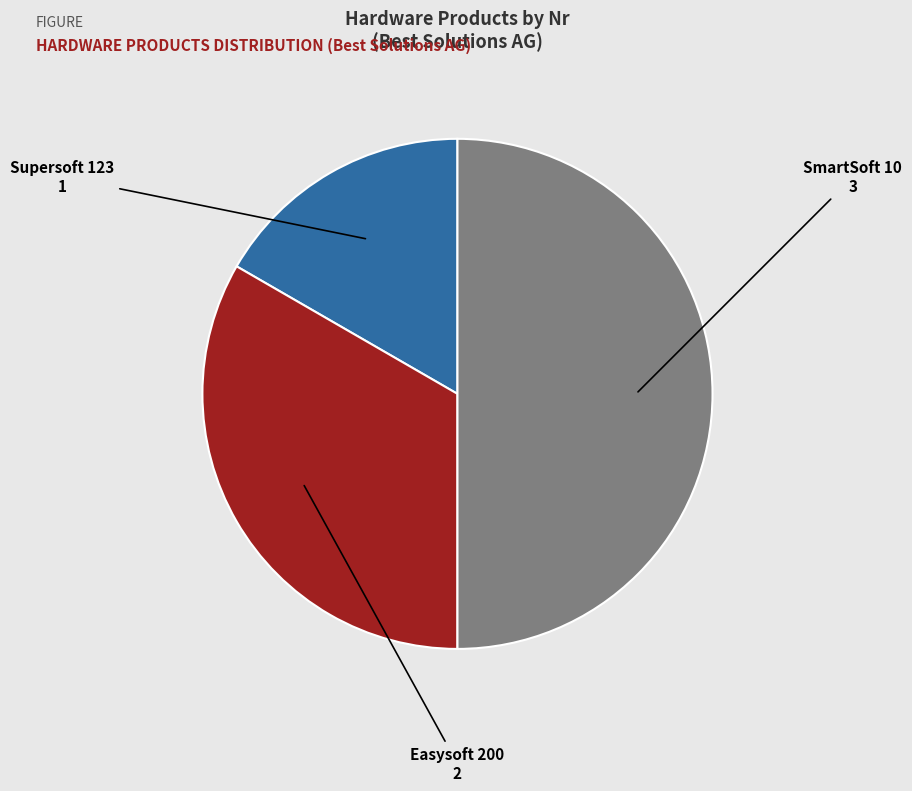

Is Easysoft 200 the majority of the pie?

No